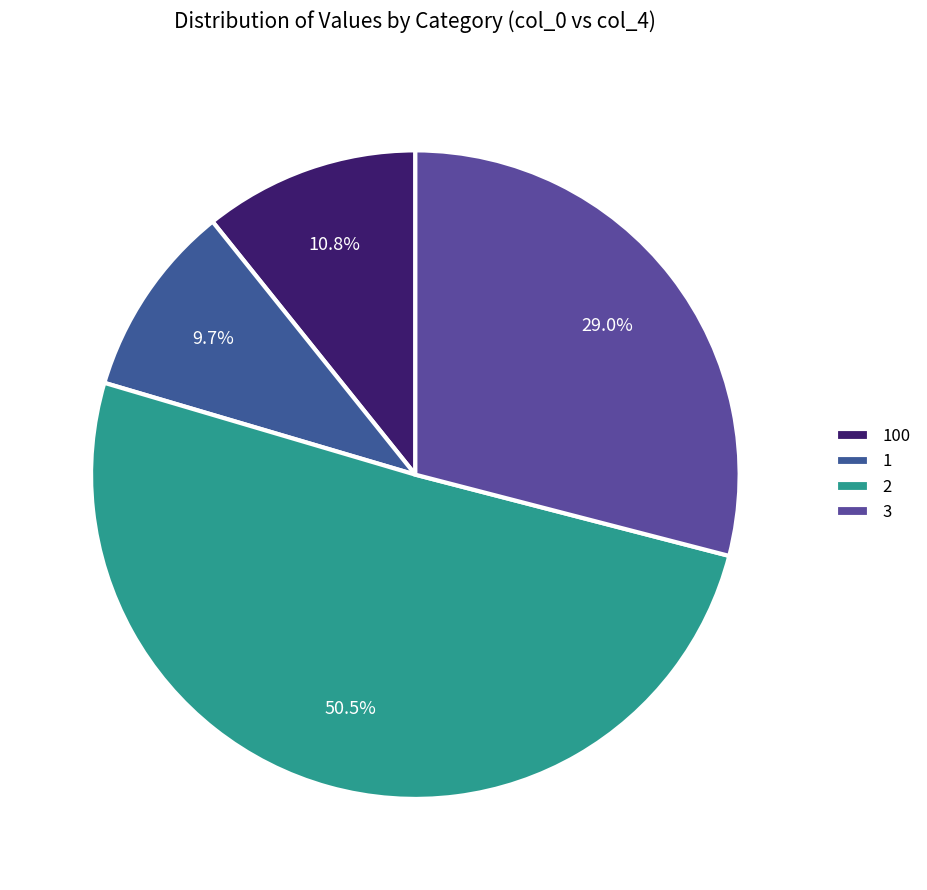

How many segments does this pie chart have?

4